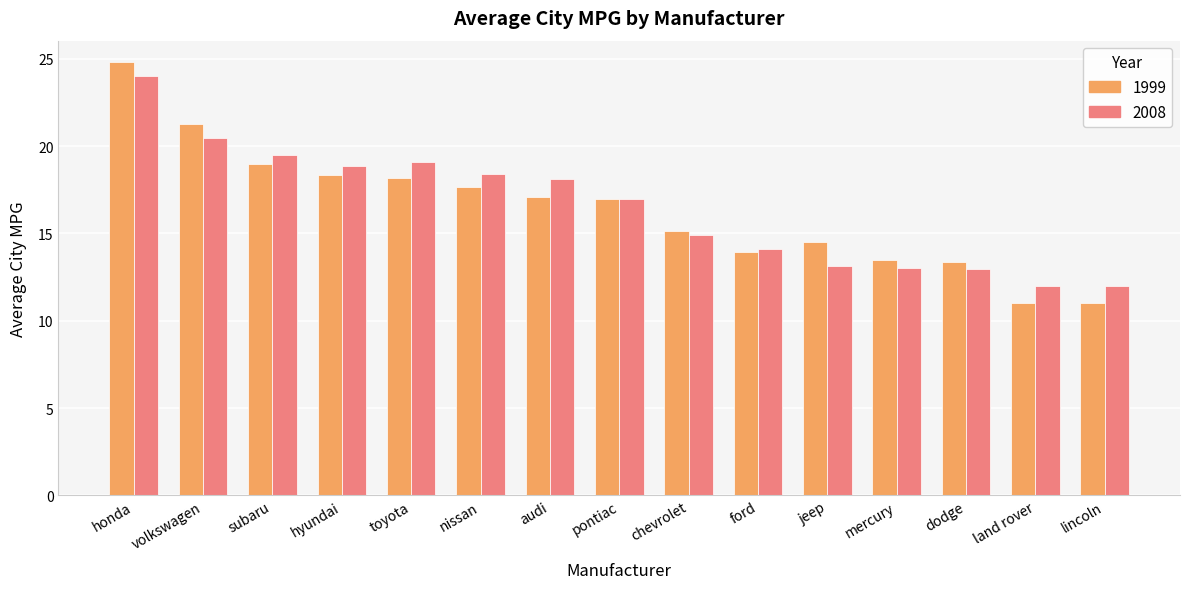

Is the value of 2008 at jeep greater than the value of 1999 at jeep?

No